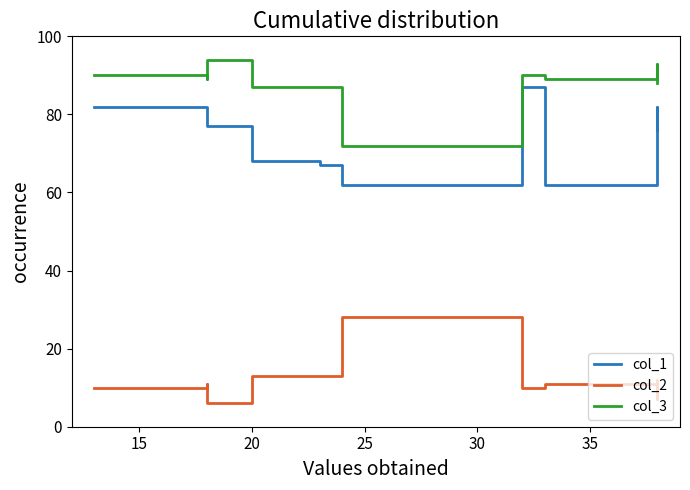

What are all the series names shown in the legend?

col_1, col_2, col_3